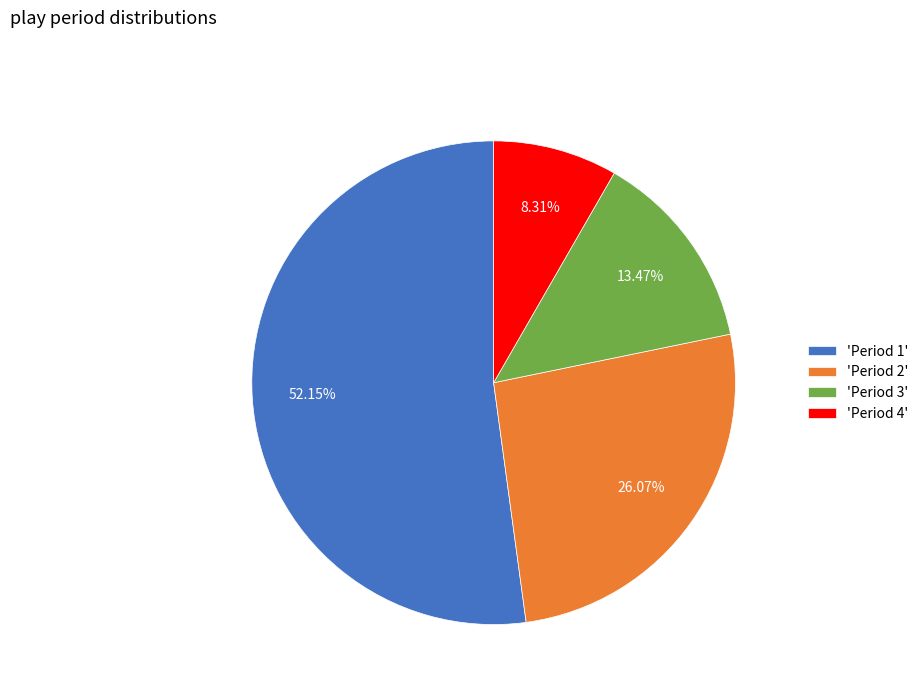

How many slices are in this pie chart?

4